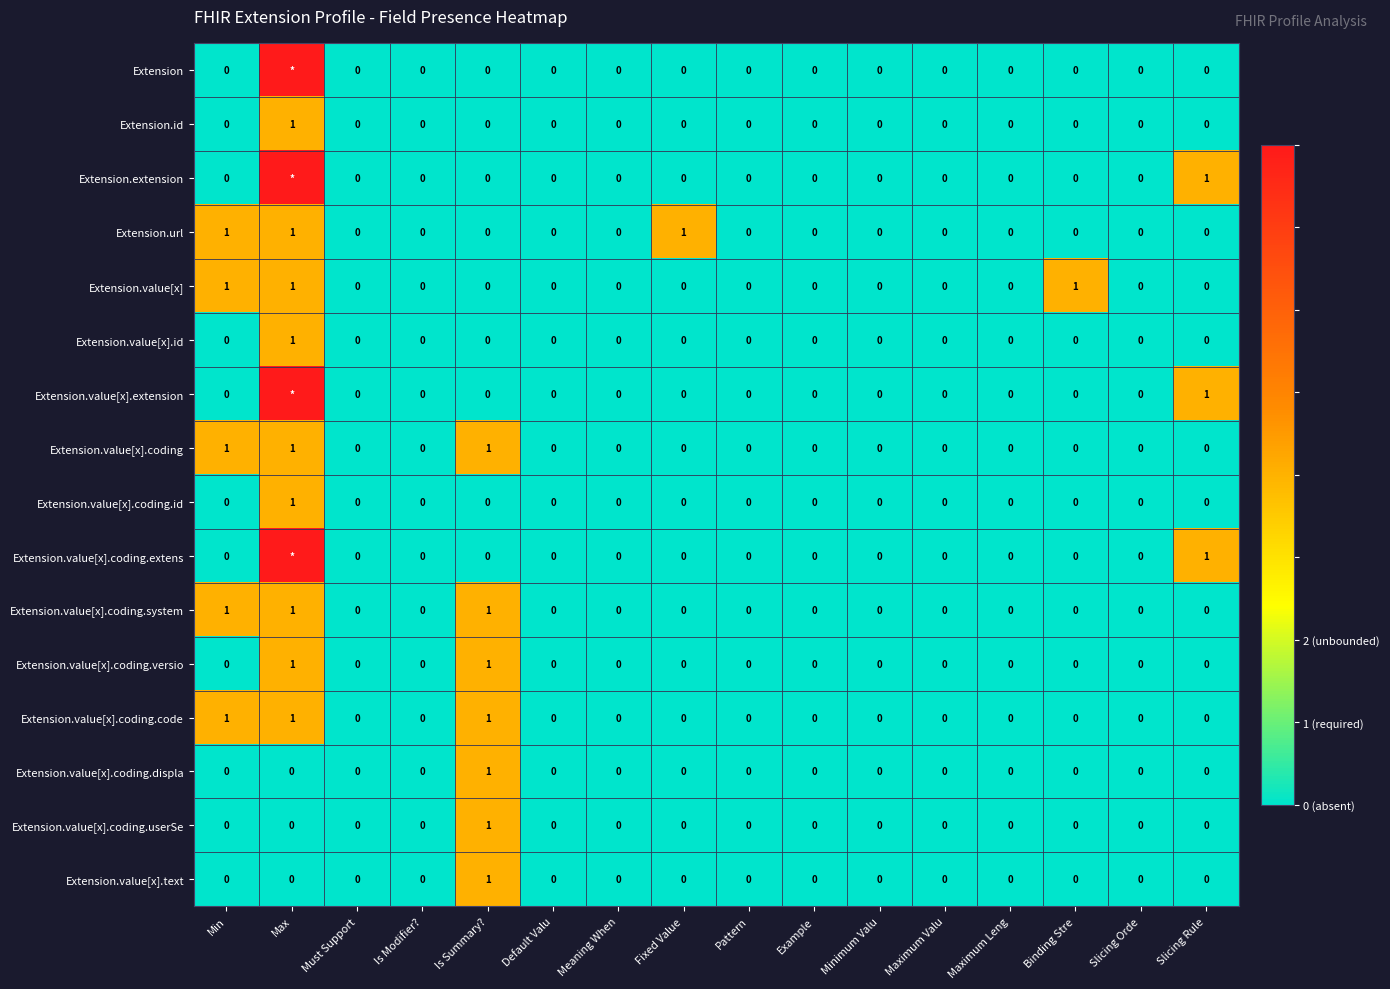

What is the total value across all series at Min?

5